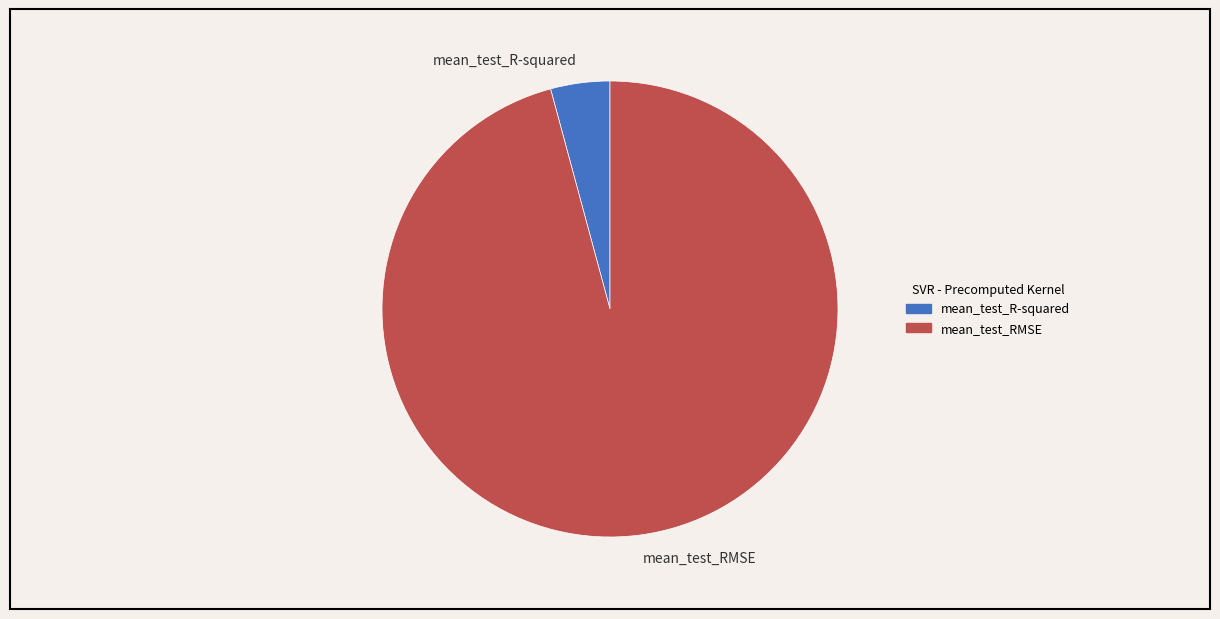

Is mean_test_R-squared the majority of the pie?

No